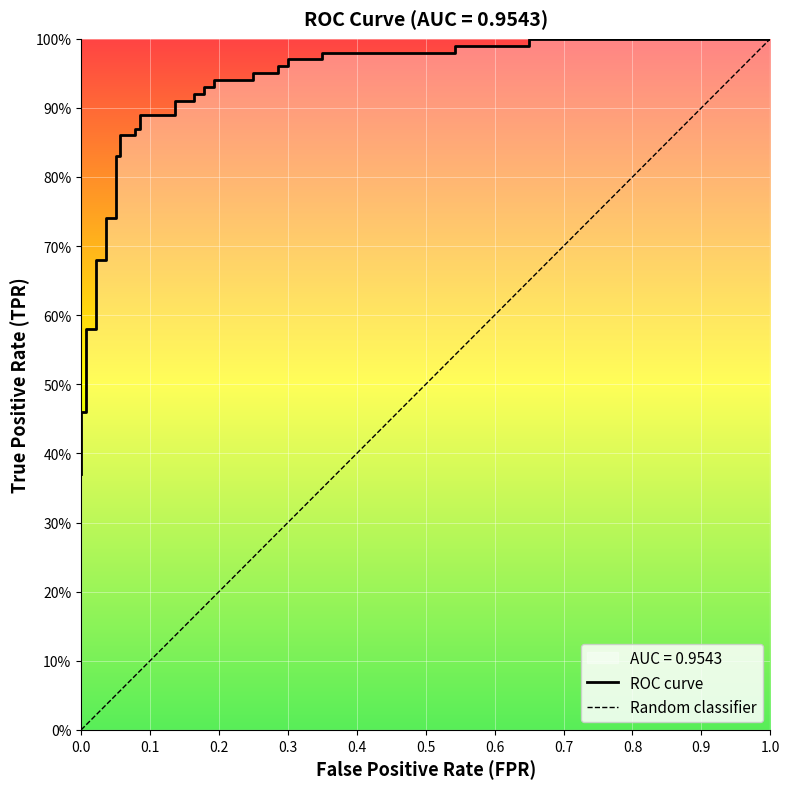

What is the maximum value shown in the chart?

1.0